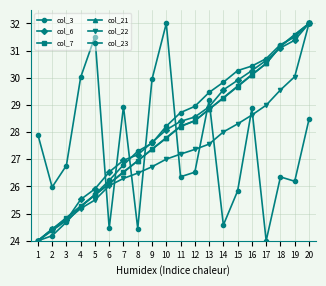

Does the chart have visible grid lines?

Yes